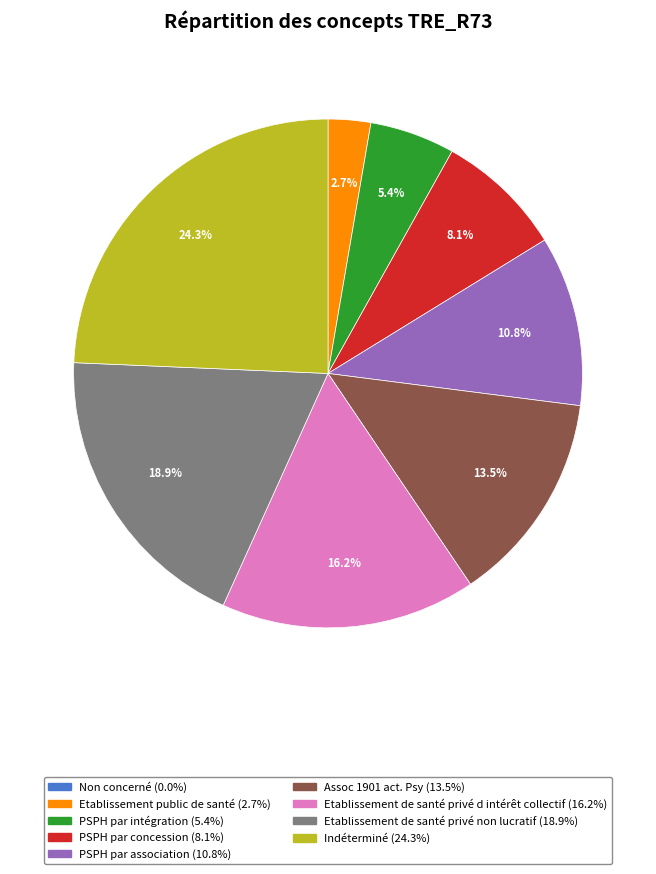

Is the sum of Etablissement de santé privé non lucratif and Indéterminé greater than half?

No